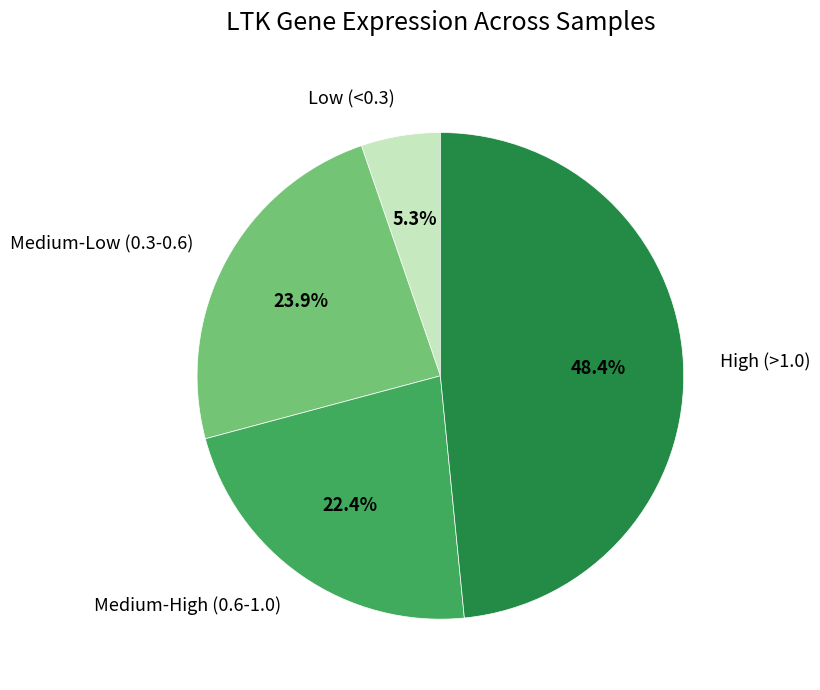

How many segments does this pie chart have?

4